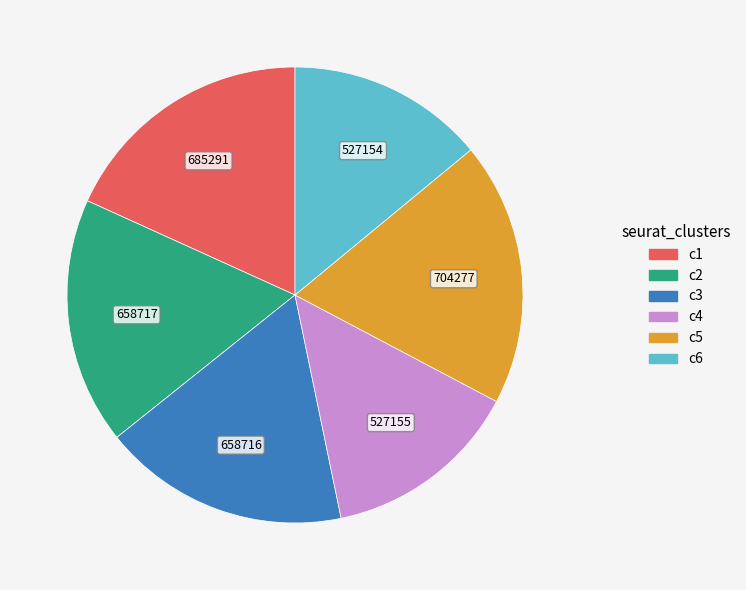

Is there a majority slice in this chart?

No